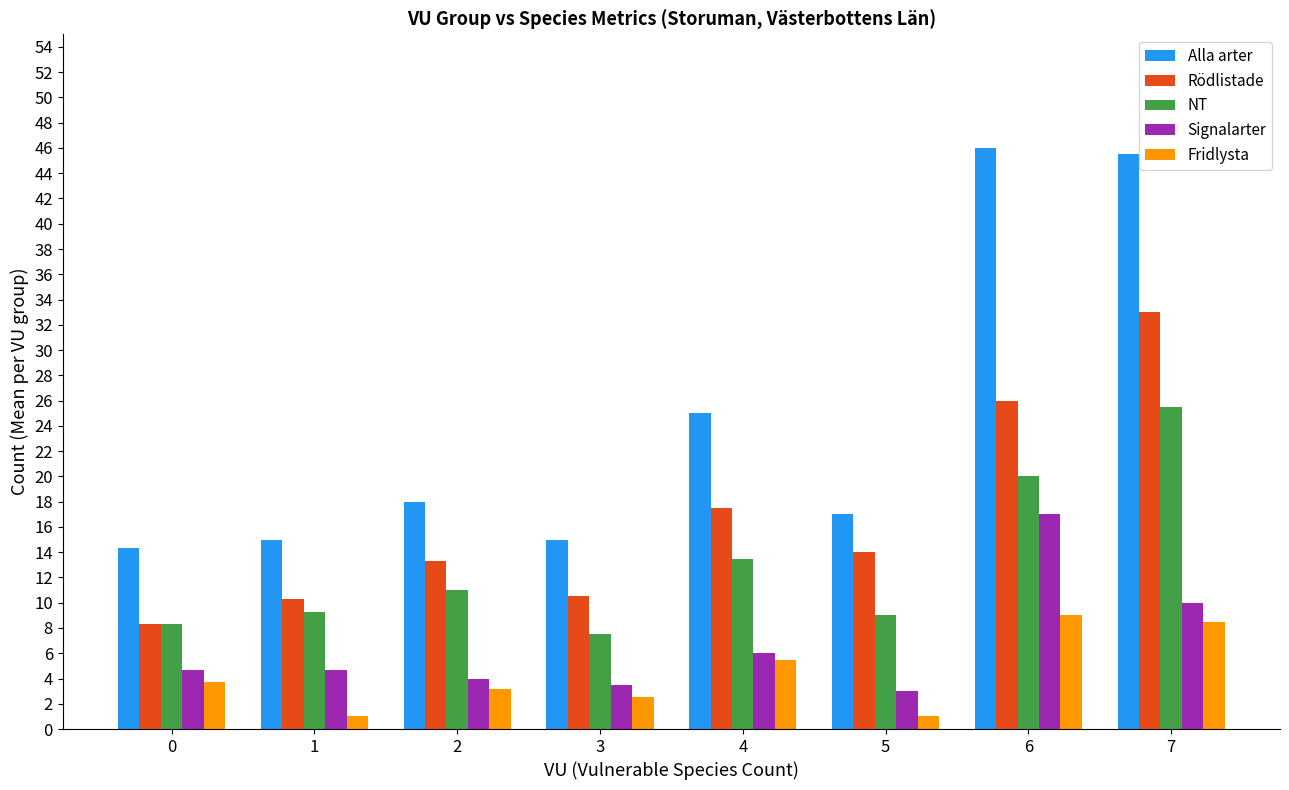

Which label corresponds to the largest value in the chart?

6